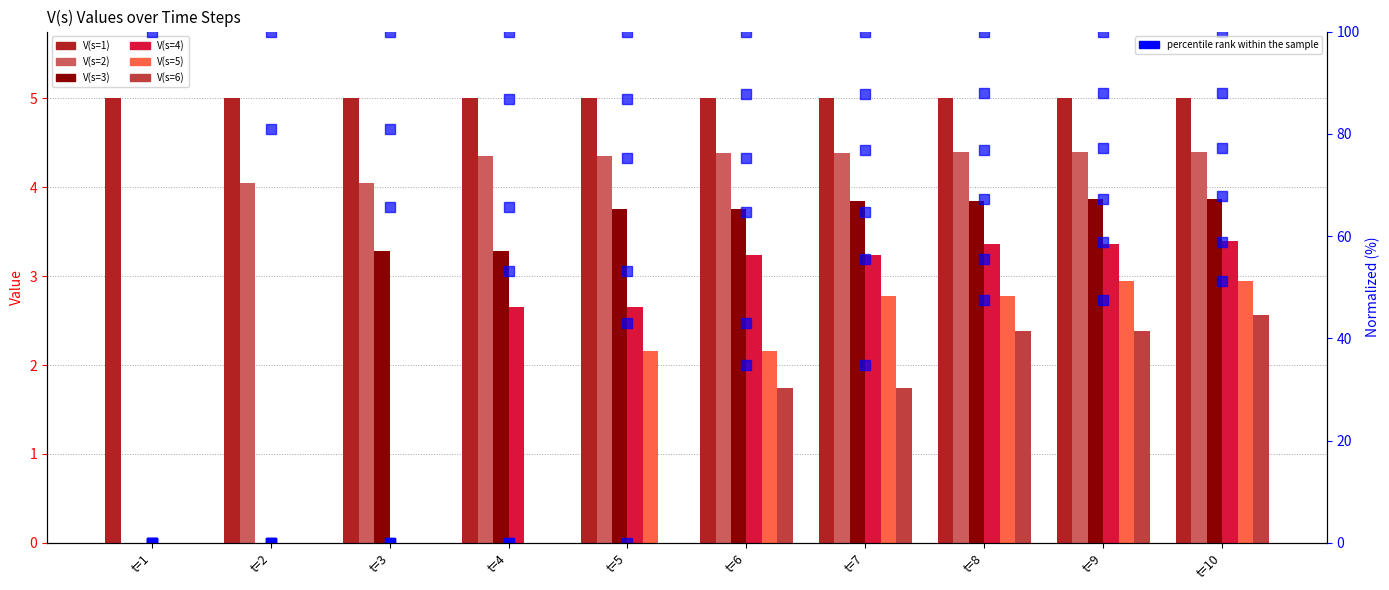

Which label corresponds to the largest value in the chart?

t=9